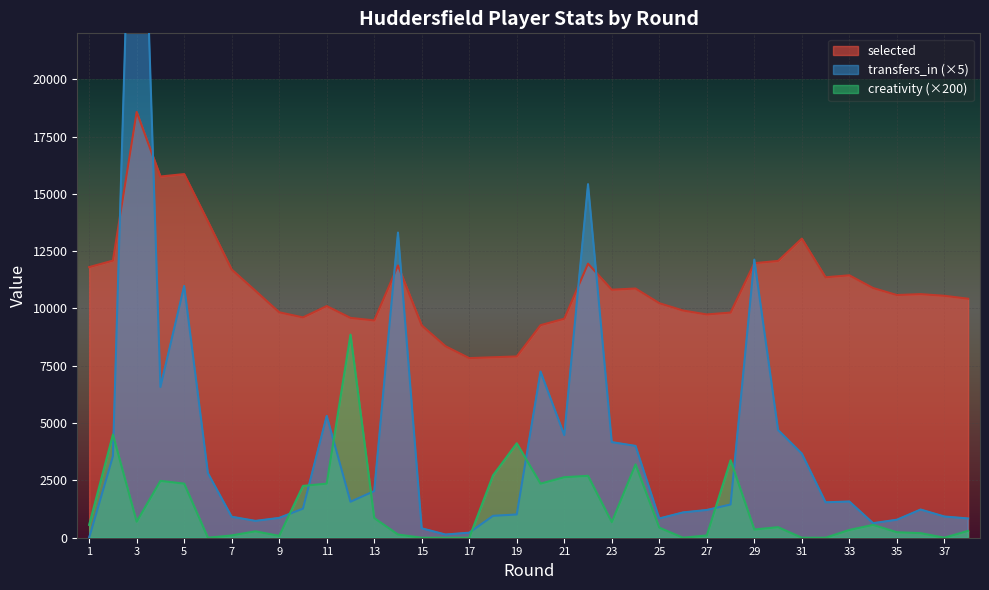

The value of creativity at 20 is 2360.0. True or false?

True